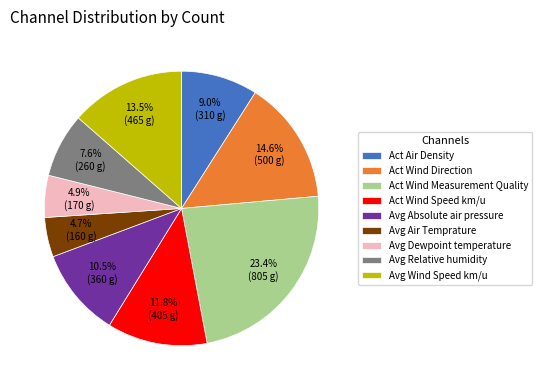

What is the ratio of the value at Avg Absolute air pressure to the value at Act Wind Speed km/u?

0.9